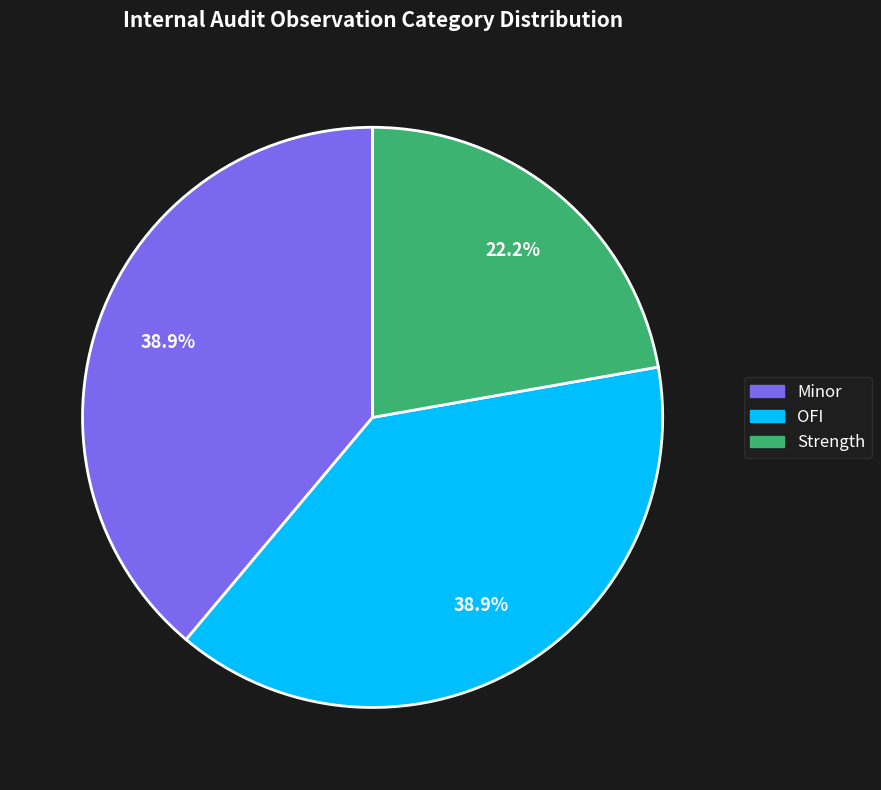

To the nearest percent, what is the combined percentage of OFI and Minor?

78%